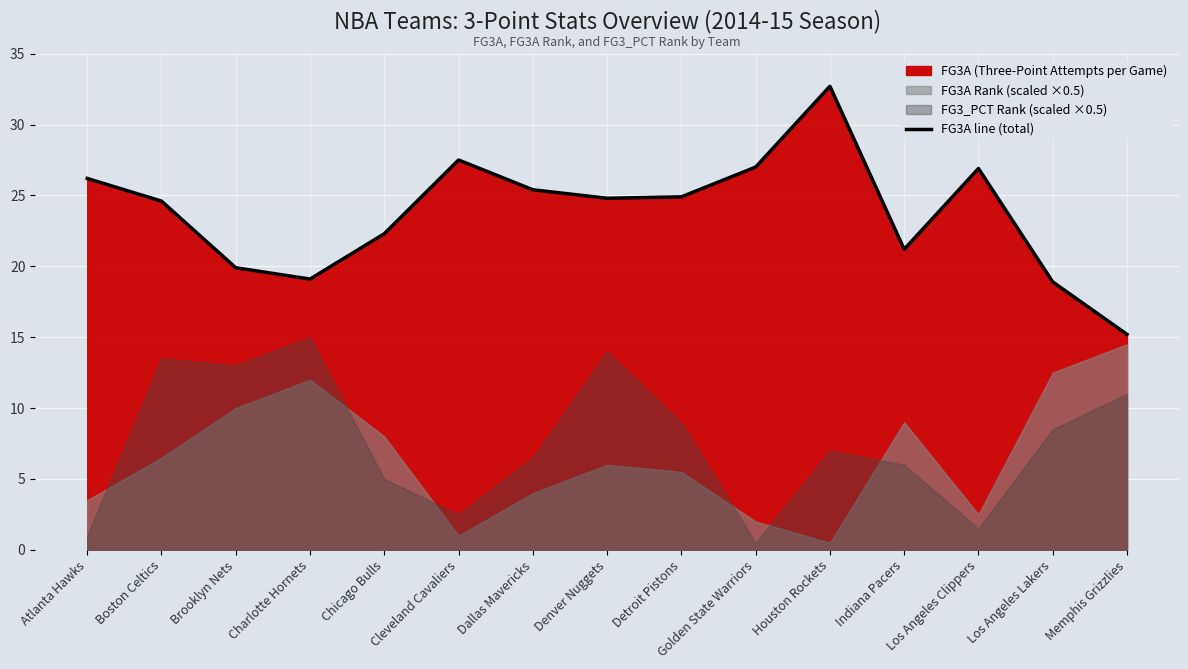

What is the average value?

23.8